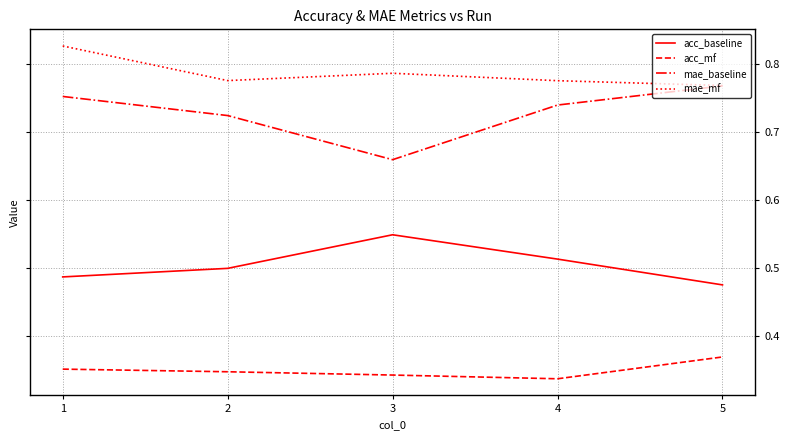

The mae_baseline series shows 0.3 at 3. True or false?

False